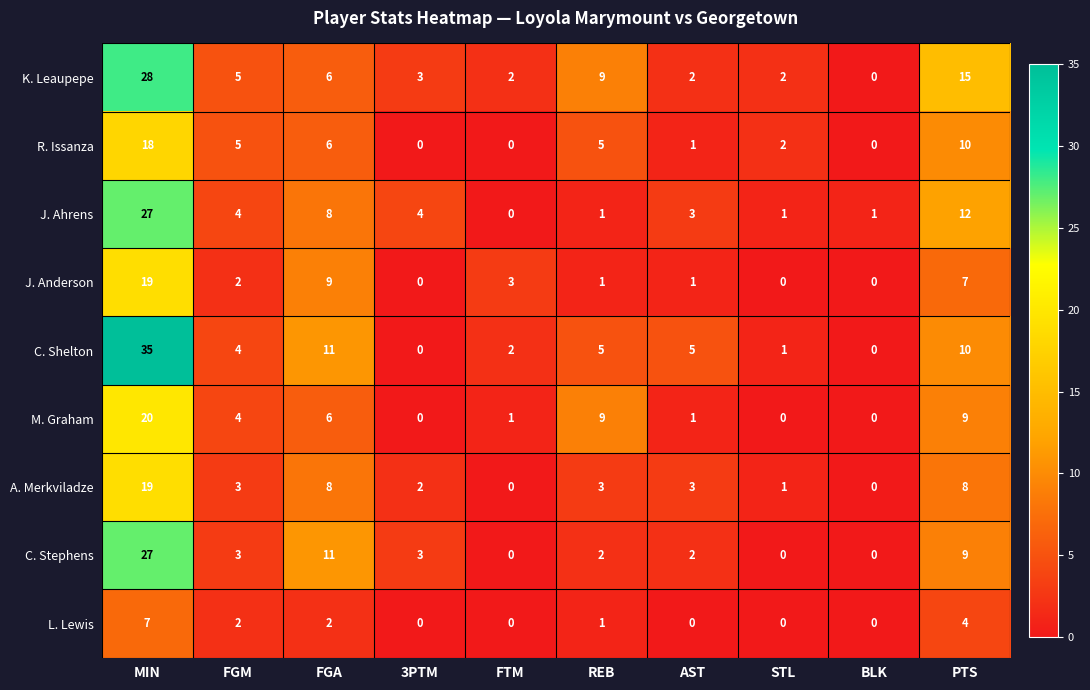

At which category is the sum across all series the highest?

MIN